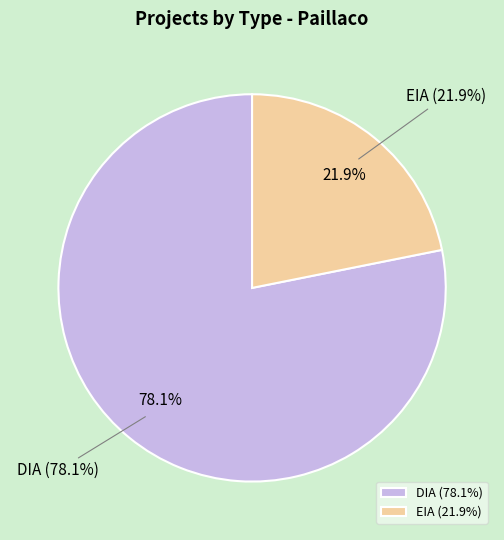

What portion of the pie excludes DIA?

21.9%